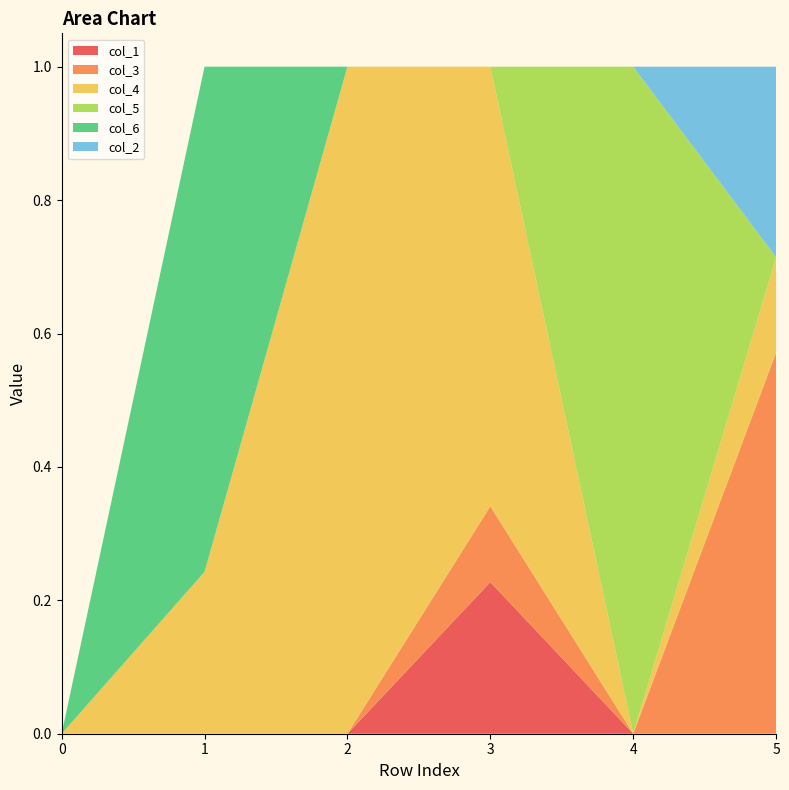

Reading right to left, transcribe all the data shown in this chart.

col_1: 5=0.0	4=0.0	3=0.2	2=0.0	1=0.0	0=0.0
col_3: 5=0.6	4=0.0	3=0.1	2=0.0	1=0.0	0=0.0
col_4: 5=0.1	4=0.0	3=0.7	2=1.0	1=0.2	0=0.0
col_5: 5=0.0	4=1.0	3=0.0	2=0.0	1=0.0	0=0.0
col_6: 5=0.0	4=0.0	3=0.0	2=0.0	1=0.8	0=0.0
col_2: 5=0.3	4=0.0	3=0.0	2=0.0	1=0.0	0=0.0